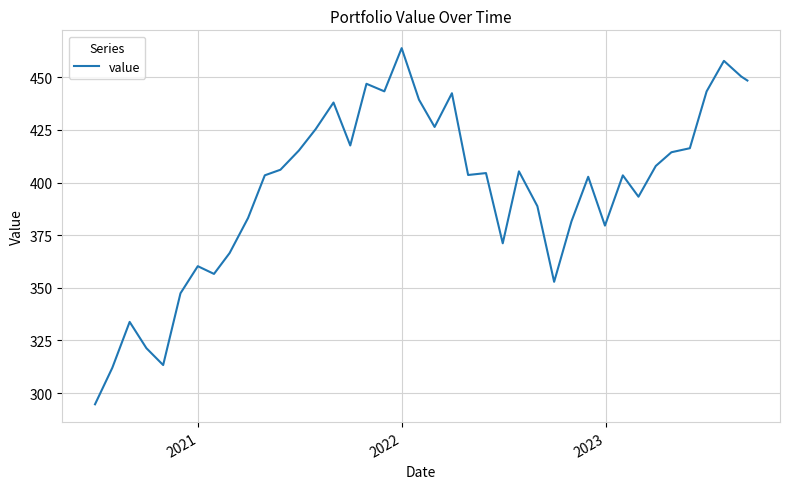

What is the difference between the maximum and minimum values?

169.2